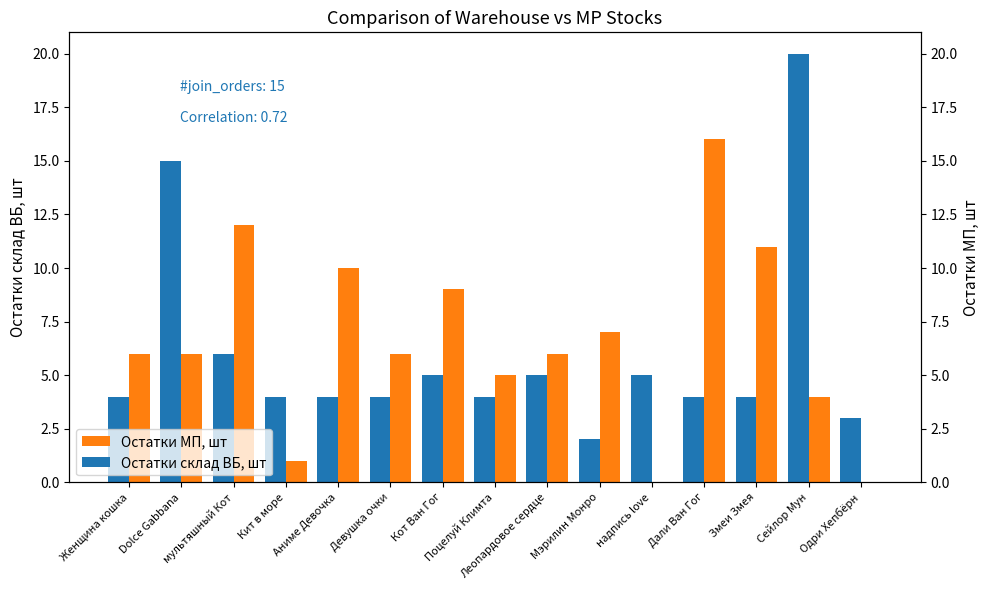

Which series has the largest total across all categories?

Остатки МП, шт